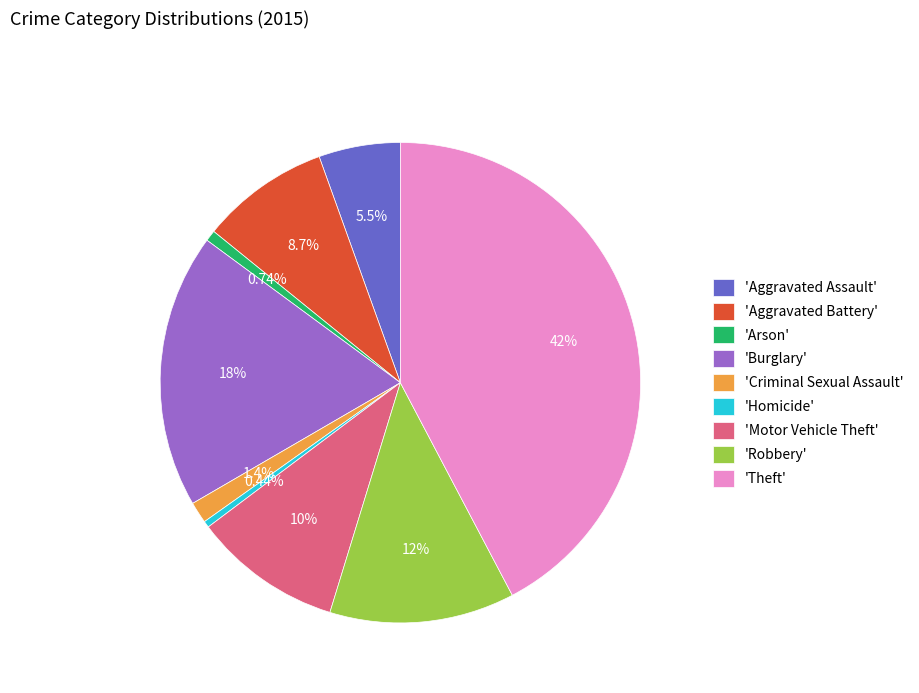

Does any single category account for the majority?

No